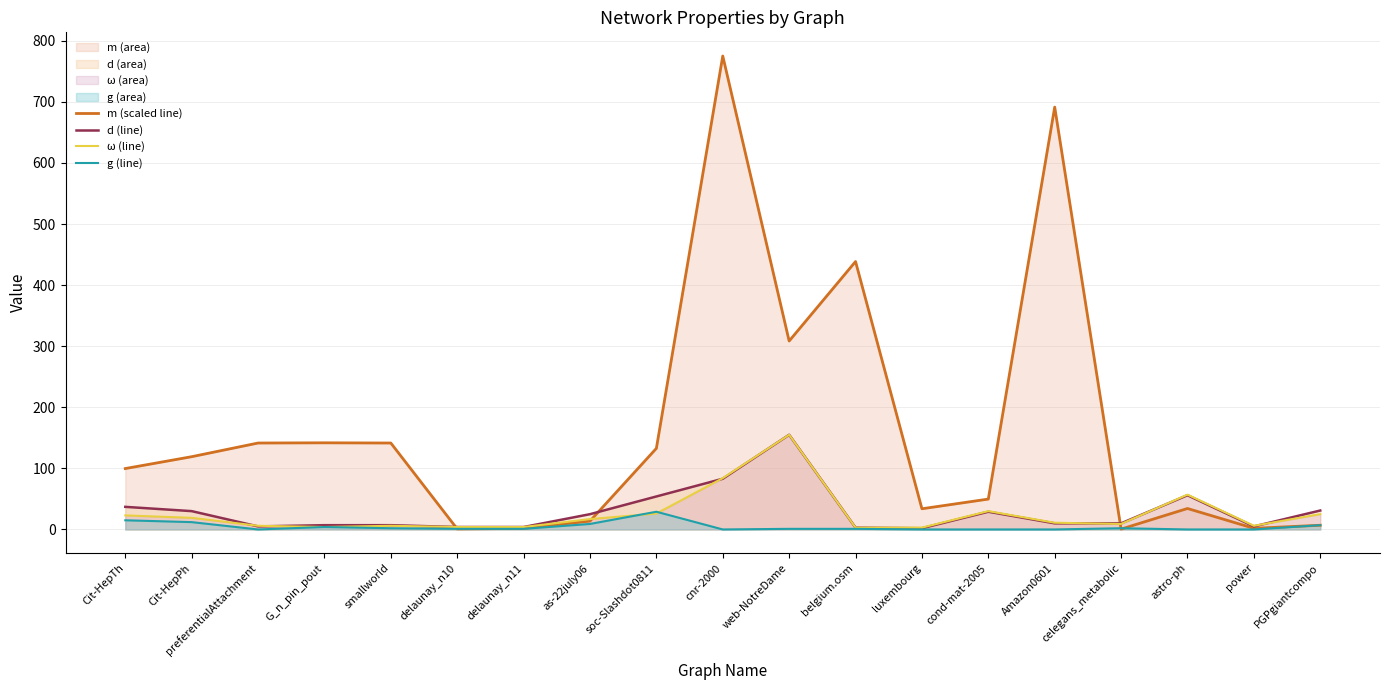

What is the approximate value of m (scaled) at celegans_metabolic?

0.6